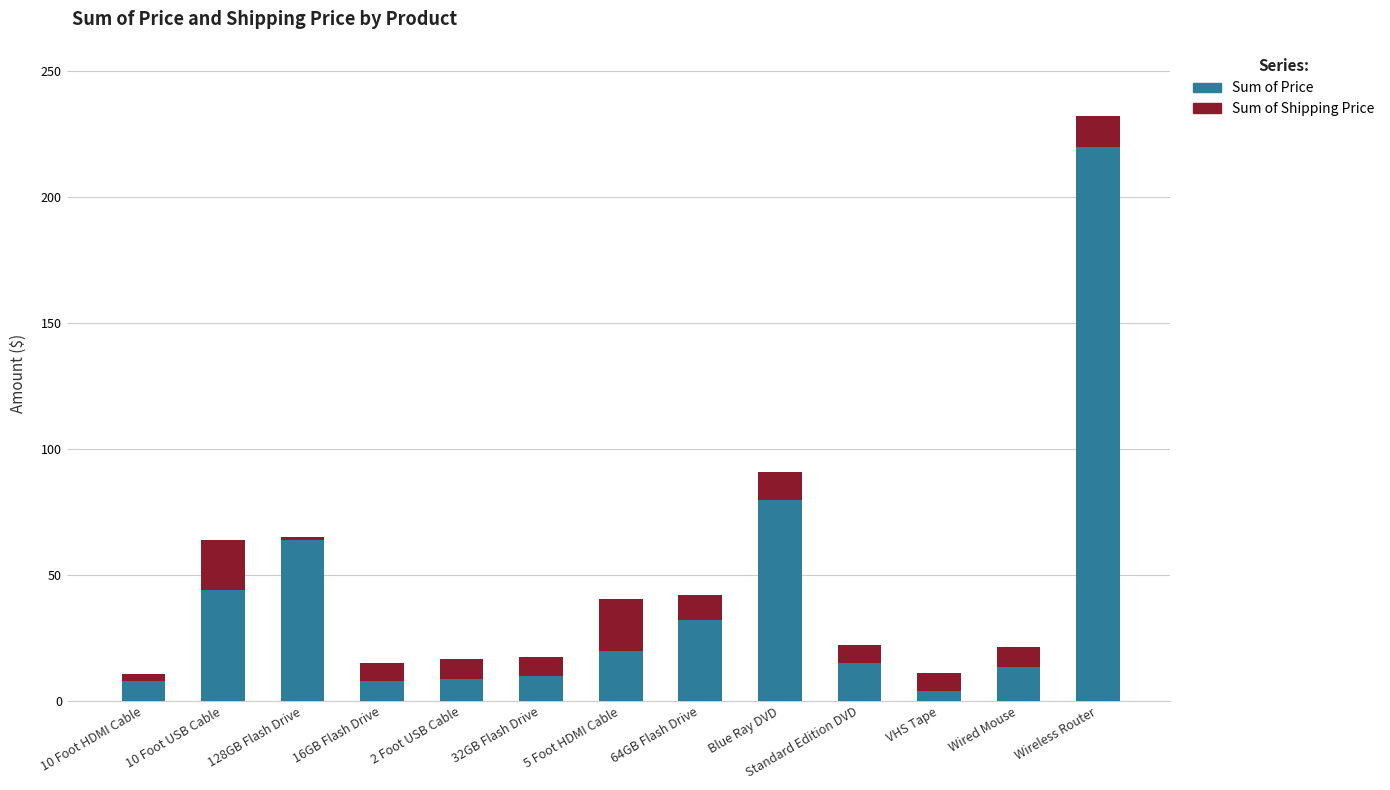

At which label is Sum of Price closest to 111?

Blue Ray DVD